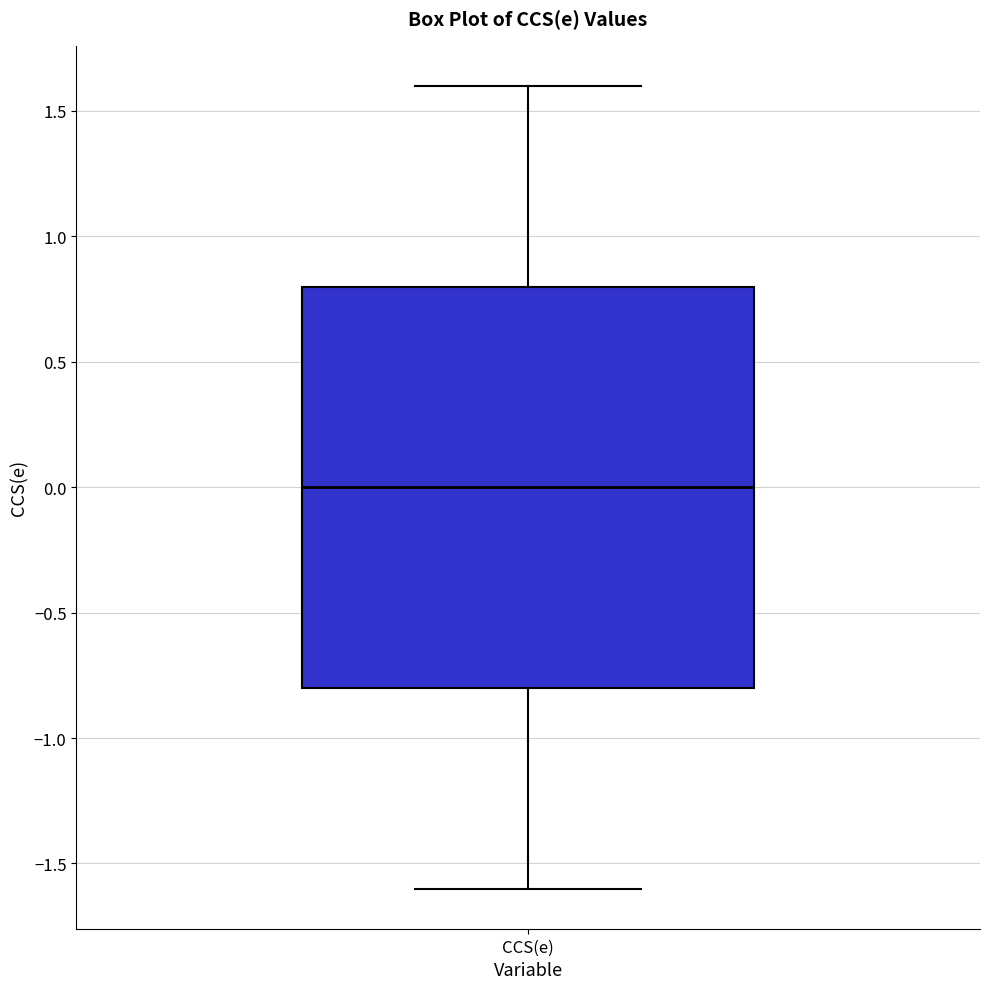

Where is the lower edge of the box for CCS(e) on the y-axis? The values are not printed on the chart, so give them approximately, as read against the axis.

-0.8